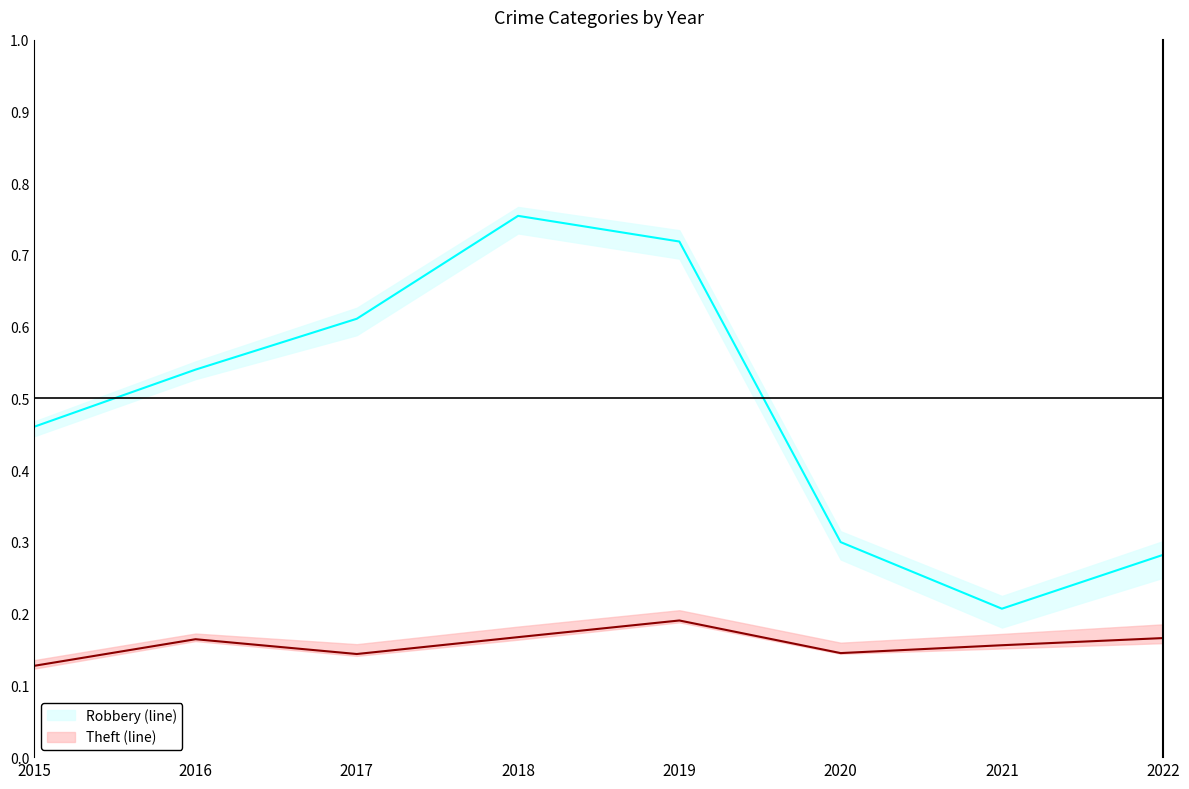

What is the value of the Robbery (line) point at the 5th from the left?

0.2